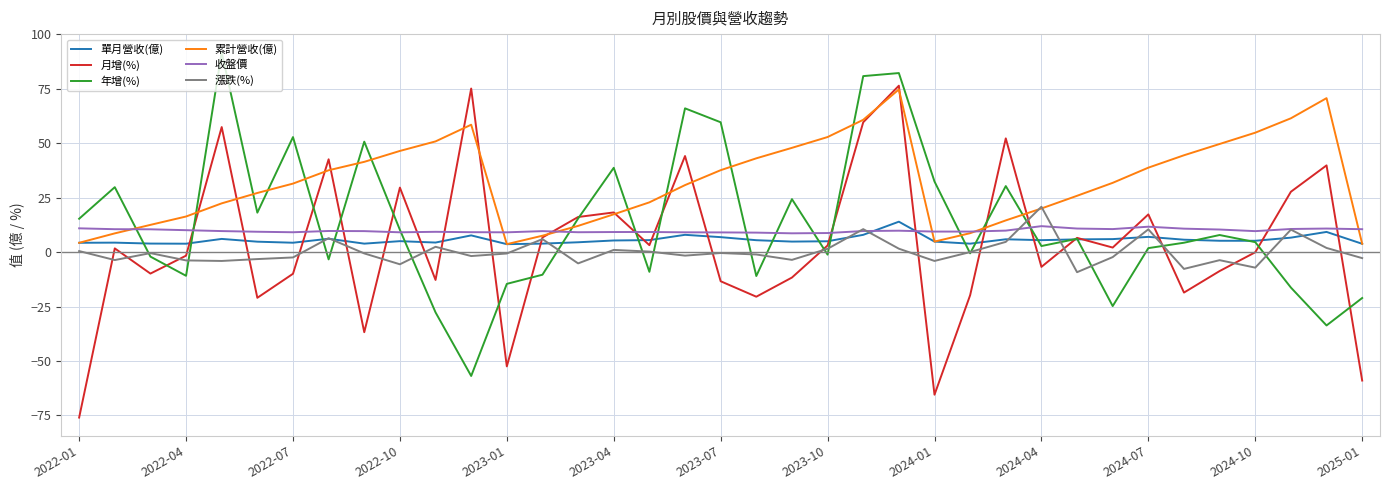

Count the number of categories in the chart.

37